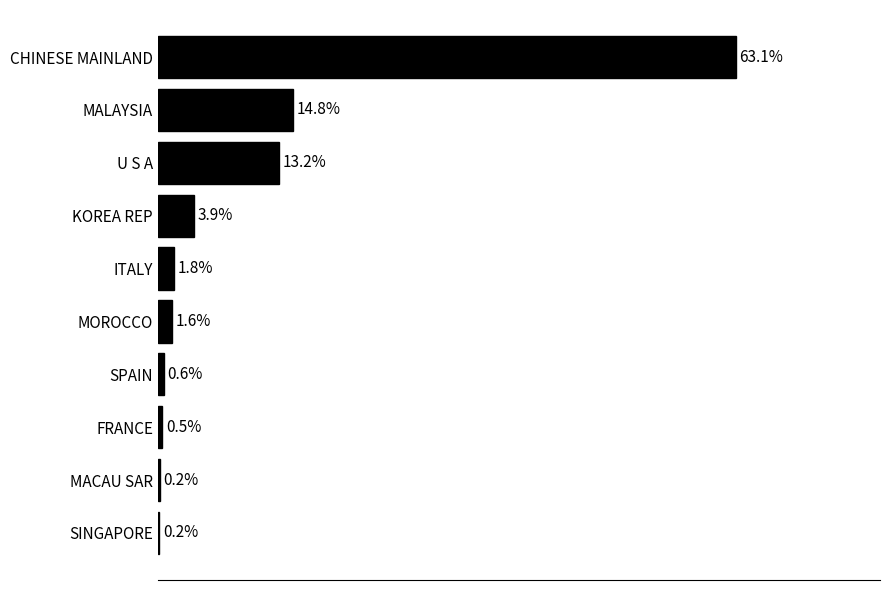

Between KOREA REP and MALAYSIA, which is larger?

MALAYSIA